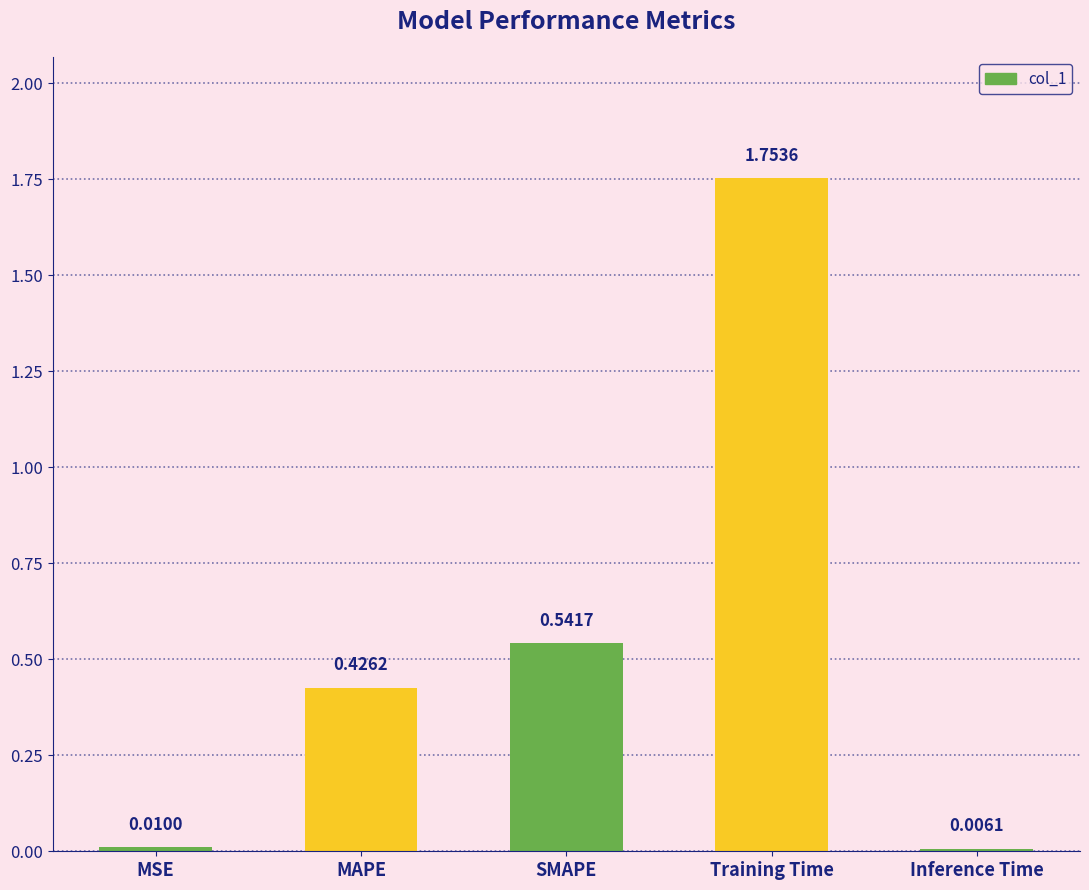

What is the change in value from MSE to Training Time?

+1.7